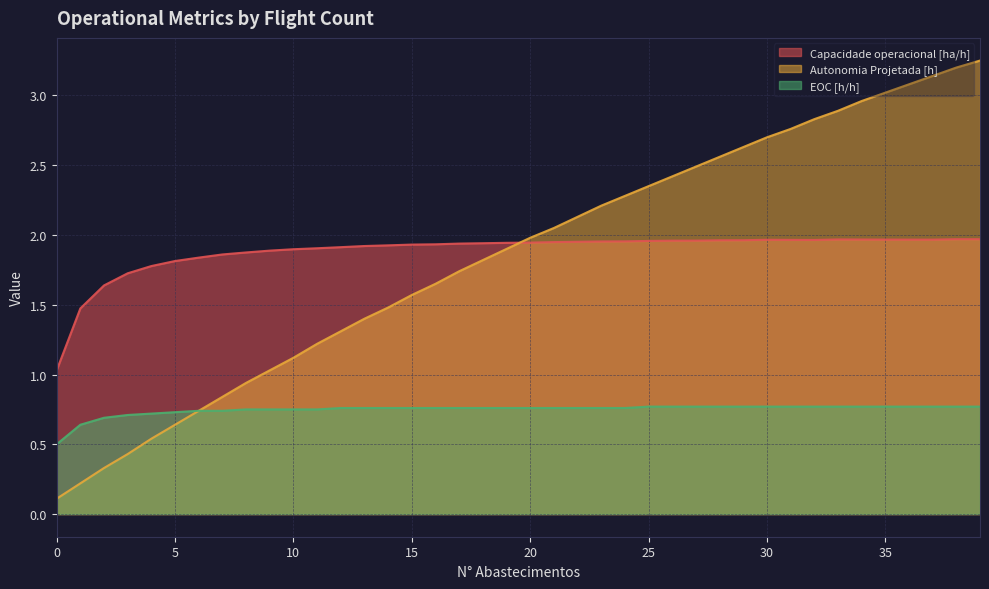

Count the number of data series in this chart.

3